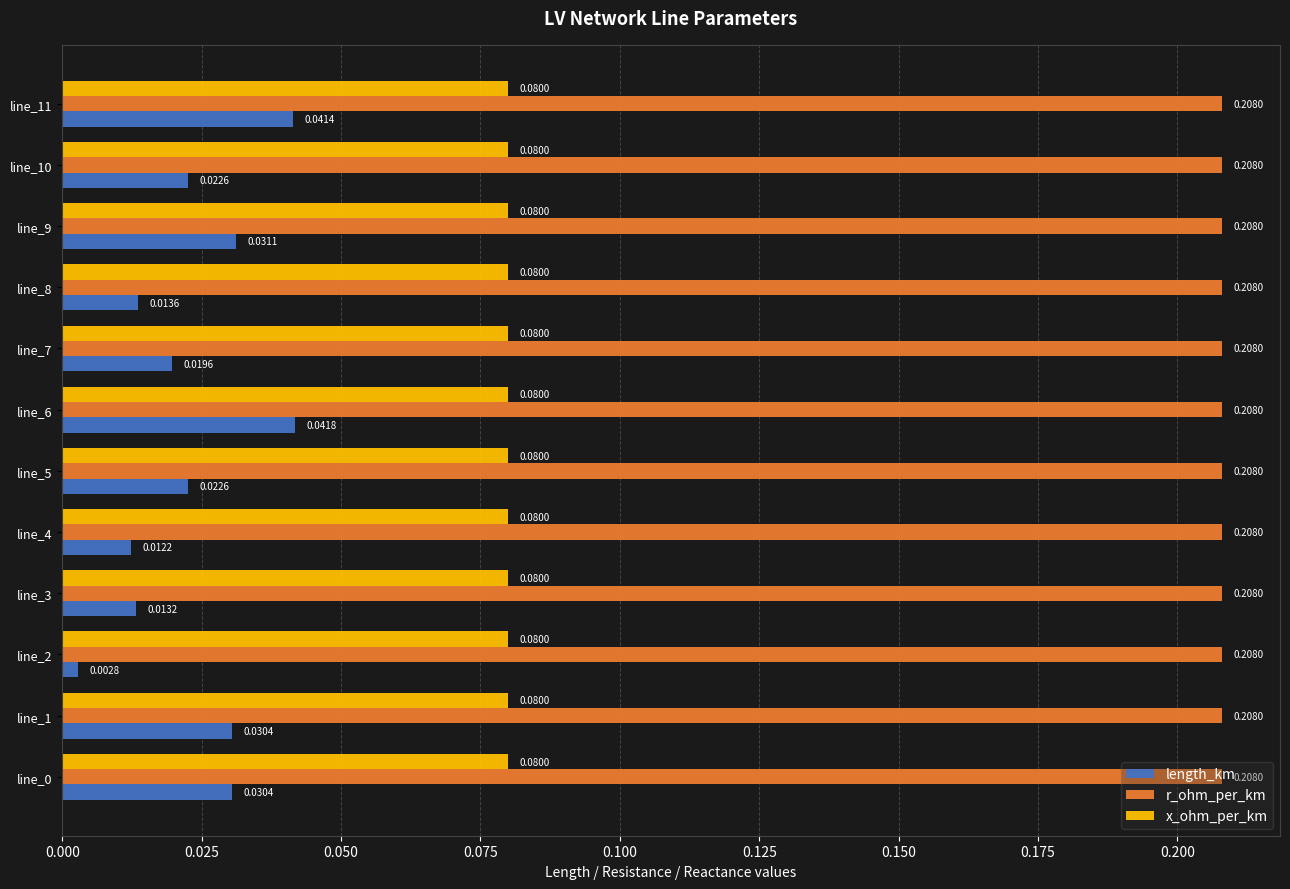

At line_5, list the series in order from smallest to largest.

length_km, x_ohm_per_km, r_ohm_per_km